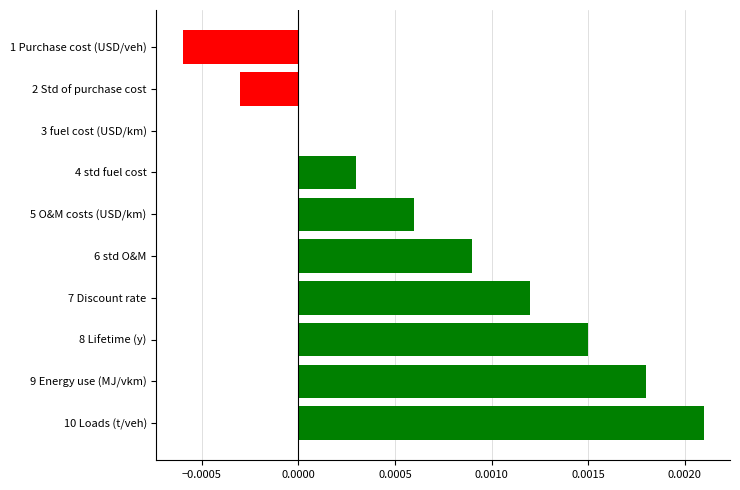

The value at 5 O&M costs (USD/km) is 0.0. True or false?

True